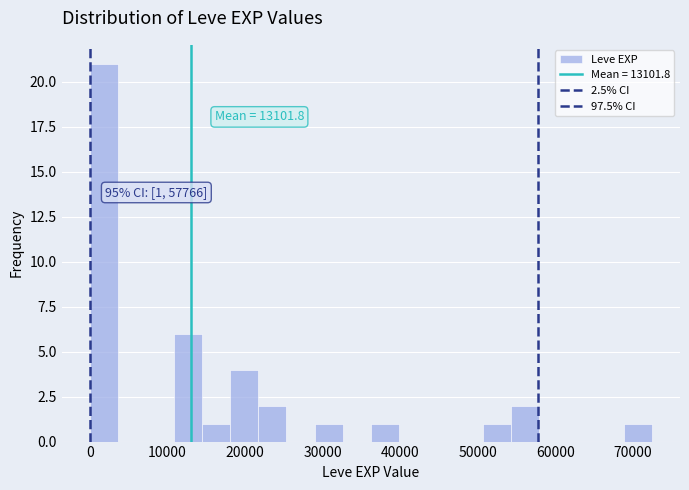

Read against the x-axis, roughly where is the centre of the tallest bar?

2000